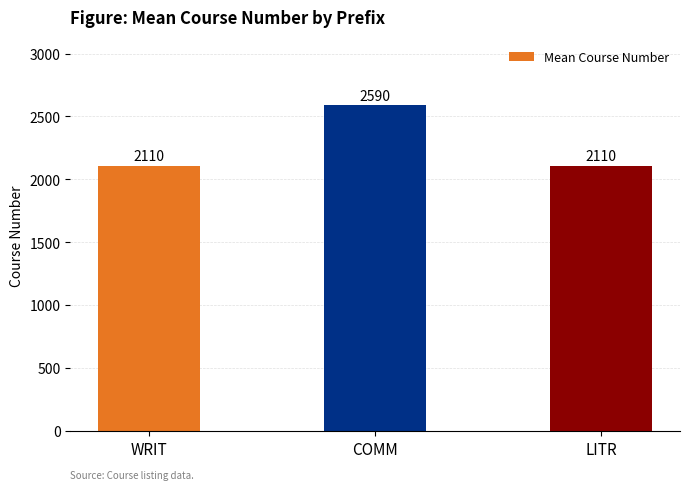

What is the value of the 2nd bar from the left?

2590